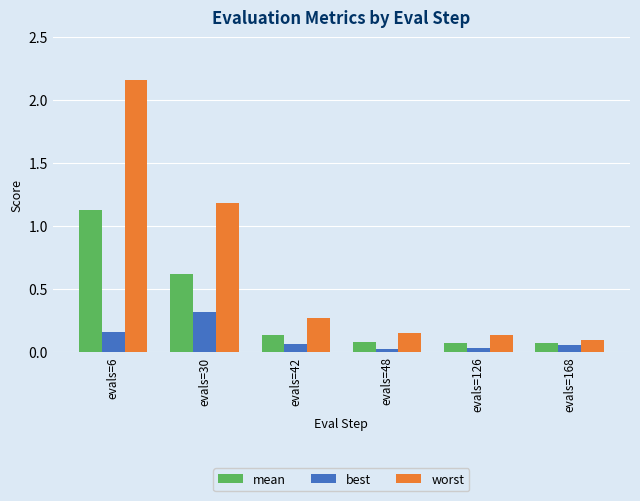

Is the value of mean at evals=48 greater than the value of best at evals=30?

No